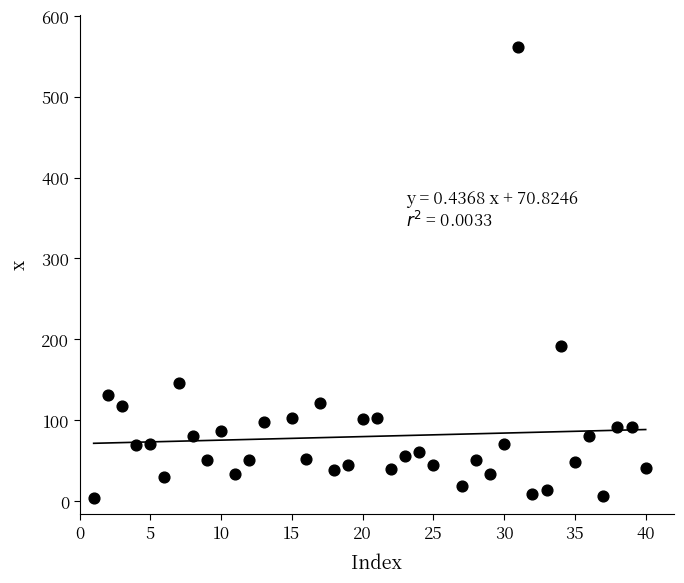

What is the range of X values (max minus min)?

39